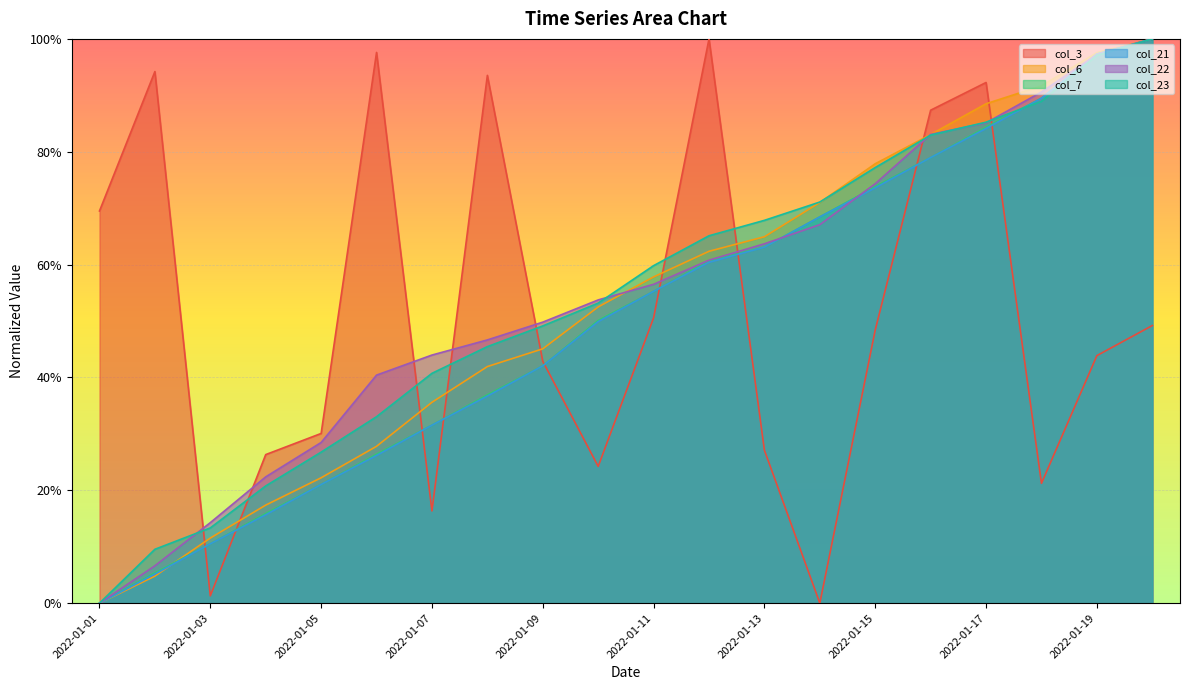

At which category does the chart reach its peak across all series?

2022-01-12